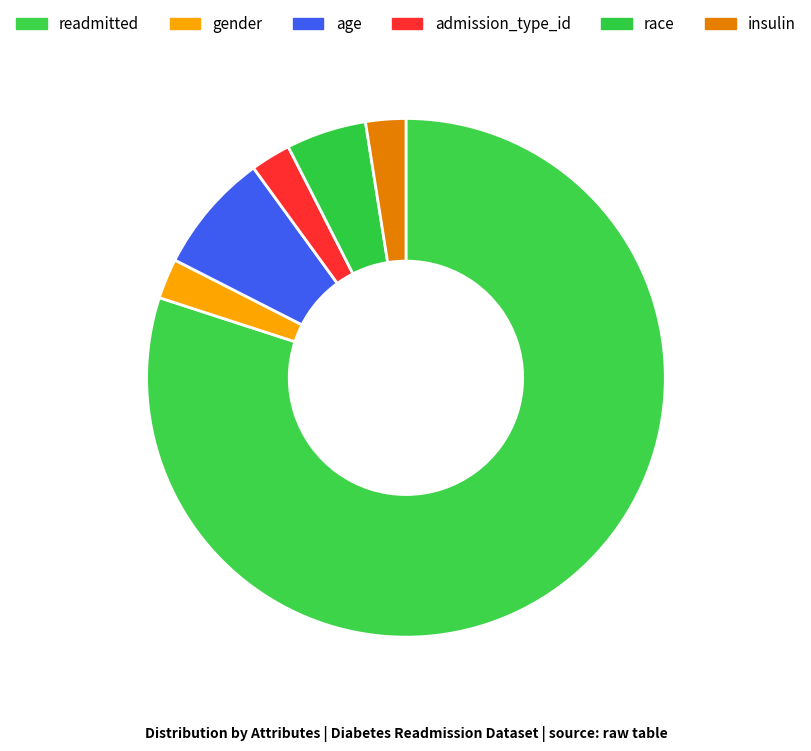

Count the number of slices in the pie.

6